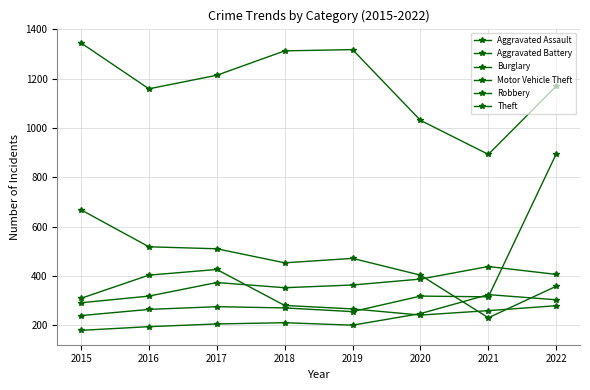

At which label does Aggravated Battery first exceed 373?

2020